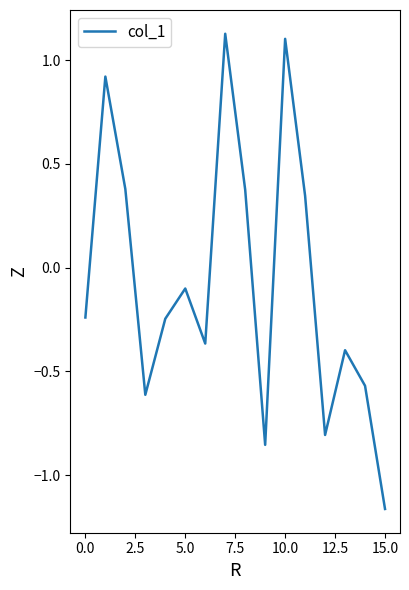

Reading left to right, what are all the values shown in this chart?

-0.2	0.9	0.4	-0.6	-0.2	-0.1	-0.4	1.1	0.4	-0.9	1.1	0.3	-0.8	-0.4	-0.6	-1.2